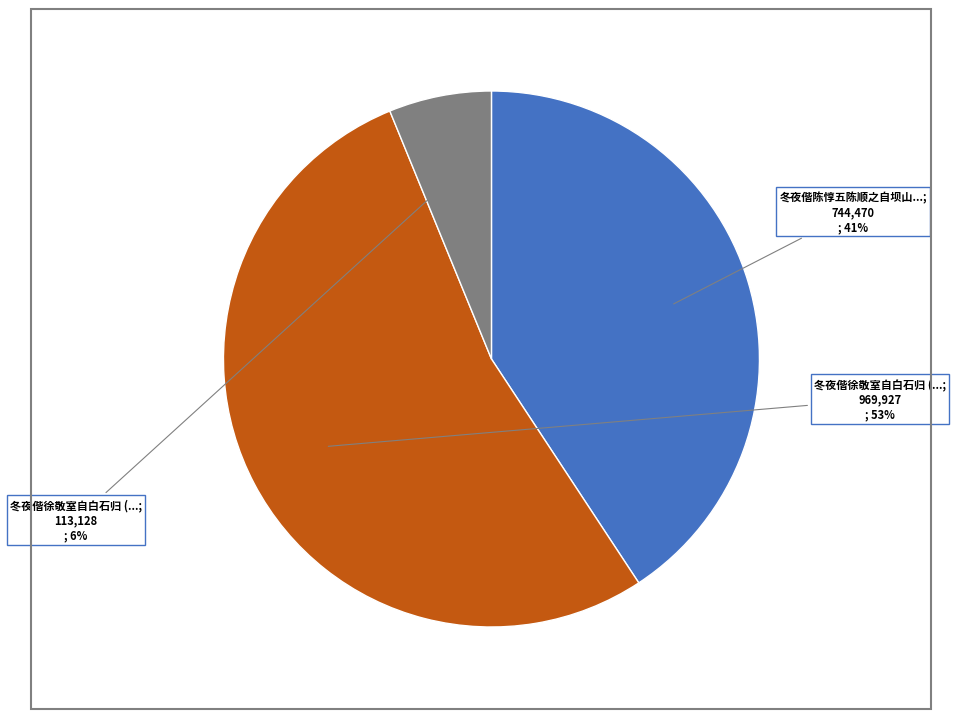

To the nearest percent, what is the difference between the largest and smallest slice percentages?

47%